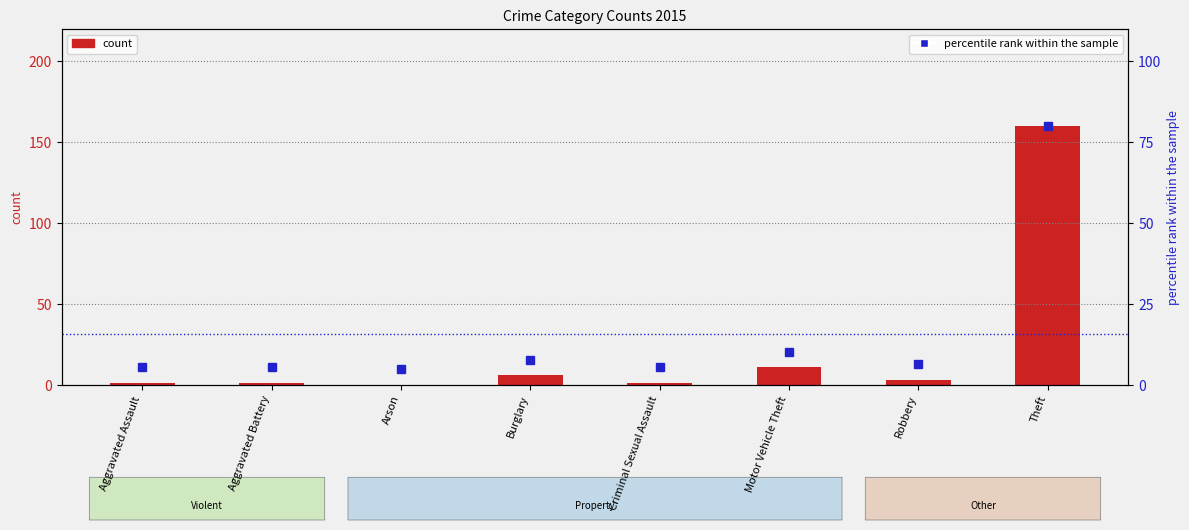

At which category is the sum across all series the highest?

Theft